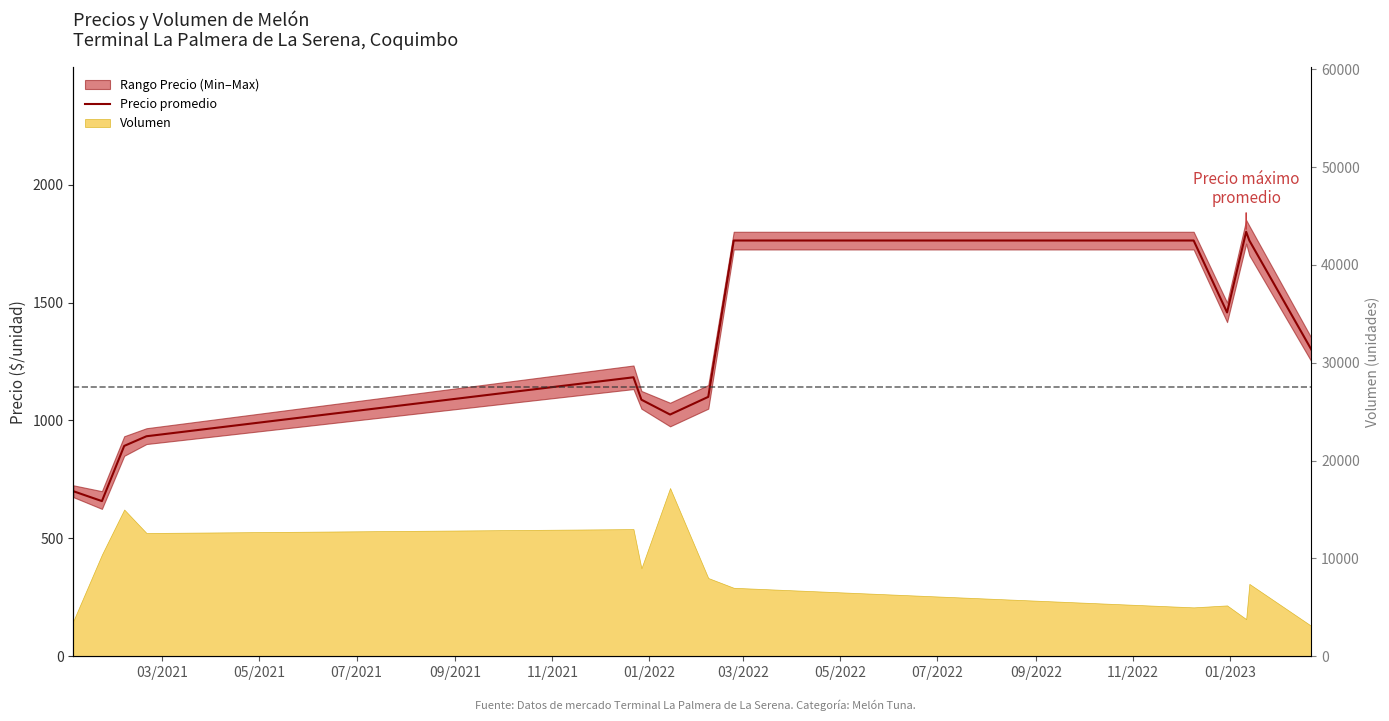

What is the value of the 3rd point from the left?

892